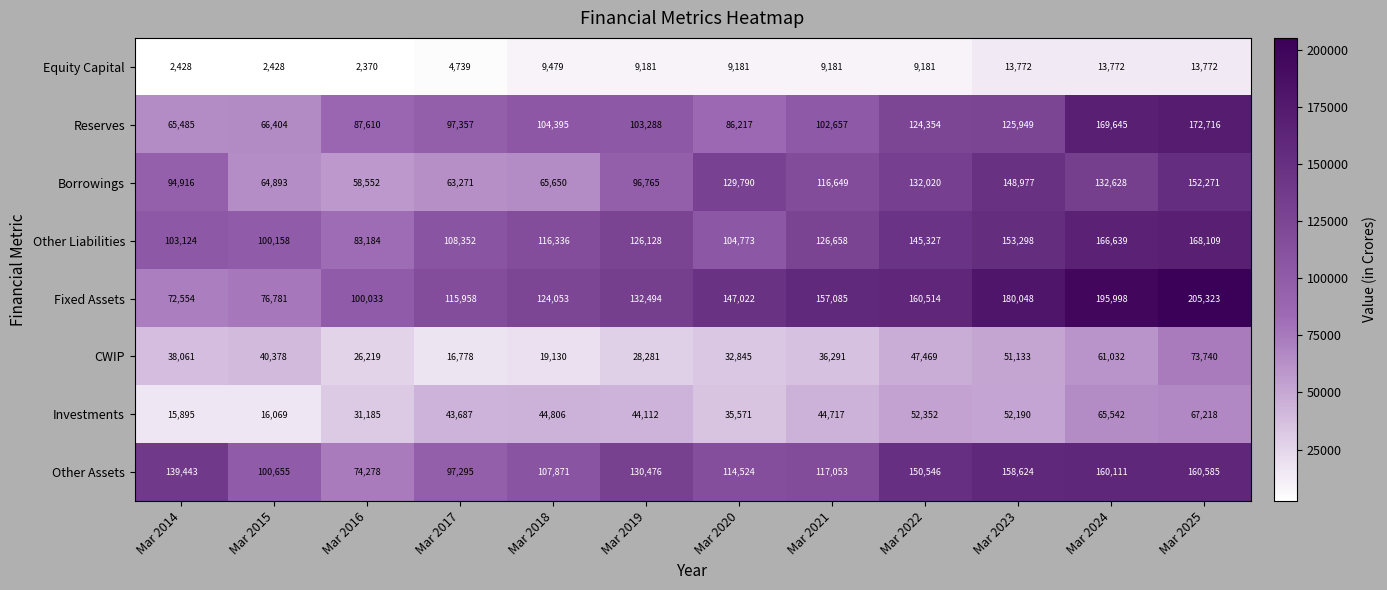

At which category is the sum across all series the highest?

Mar 2025